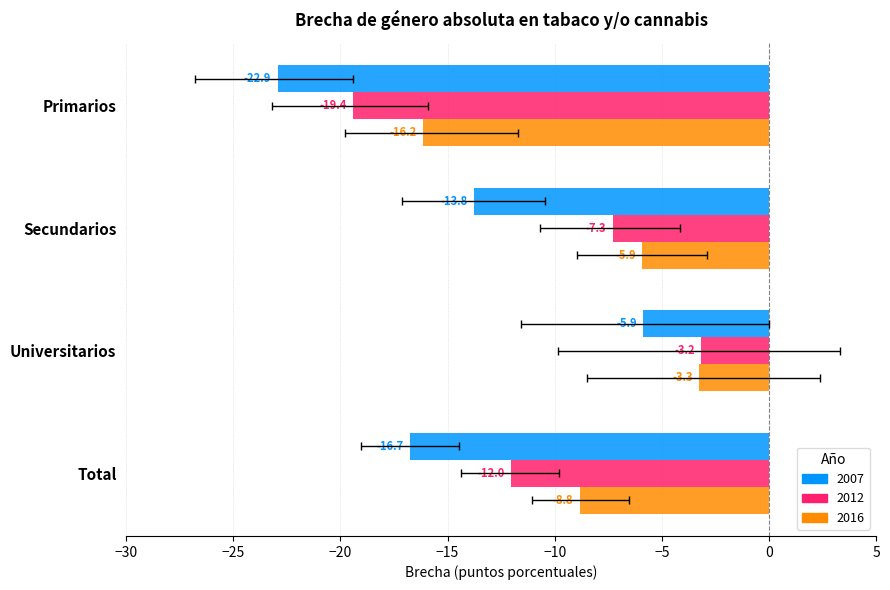

What is the total value across all series at Total?

-37.6